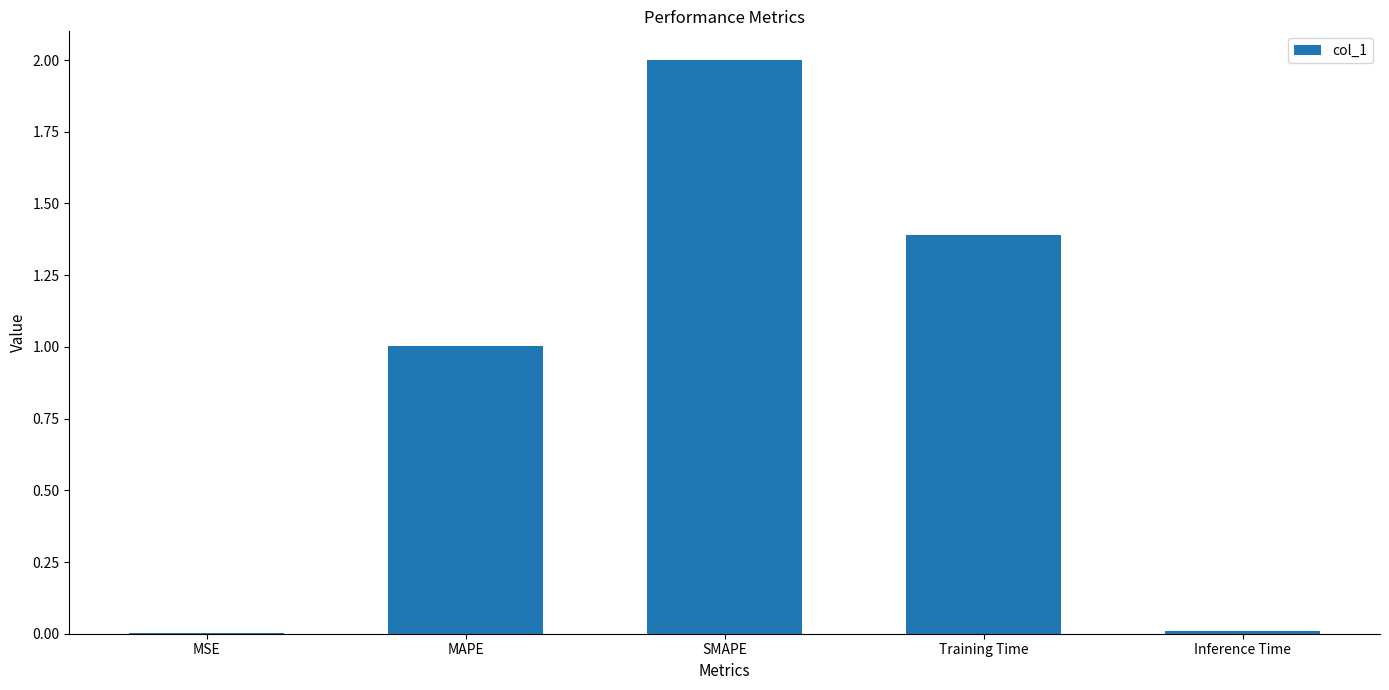

Is it true that the value at MAPE is 1.0?

True